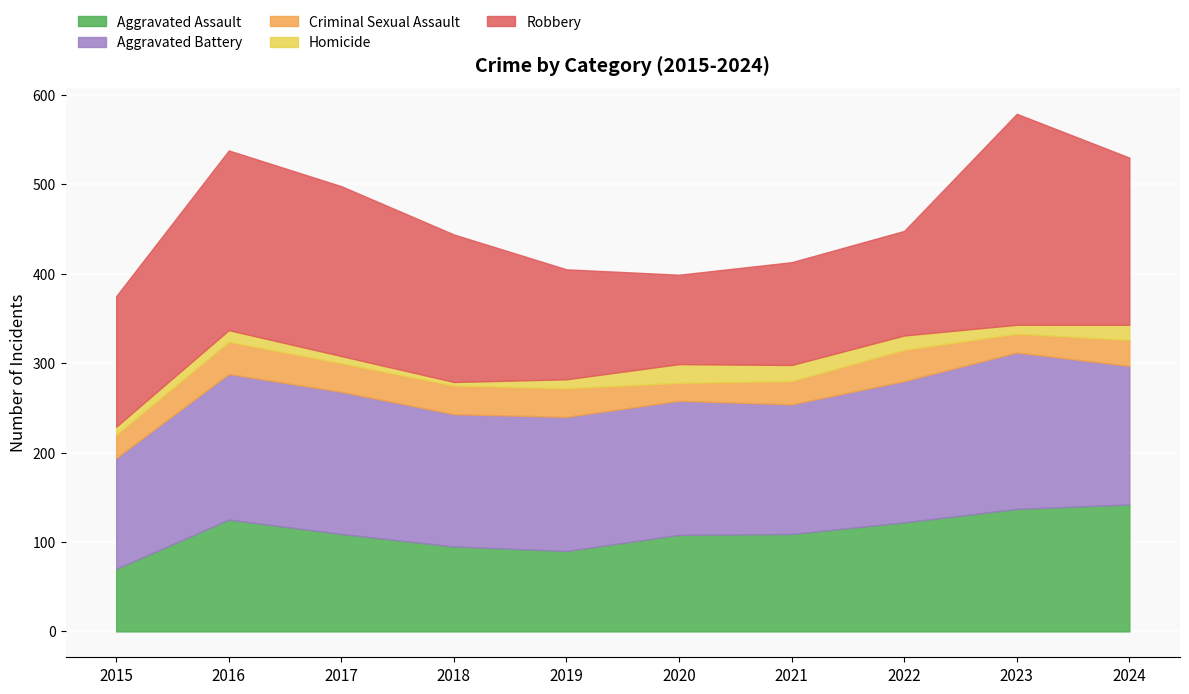

Where does the Robbery series first go above 165?

2016